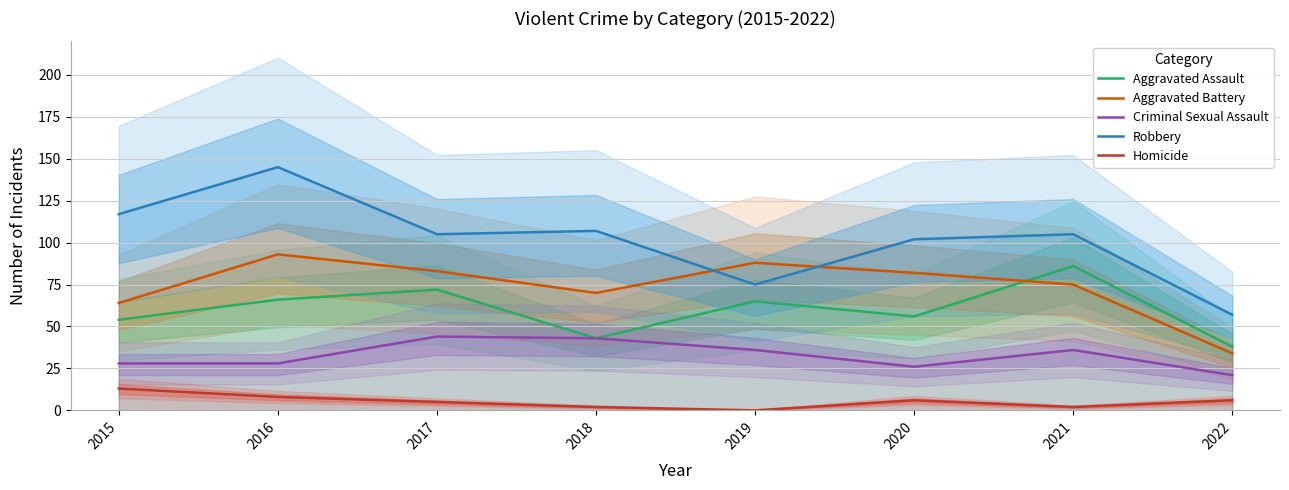

What are all the series names shown in the legend?

Aggravated Assault, Aggravated Battery, Criminal Sexual Assault, Robbery, Homicide